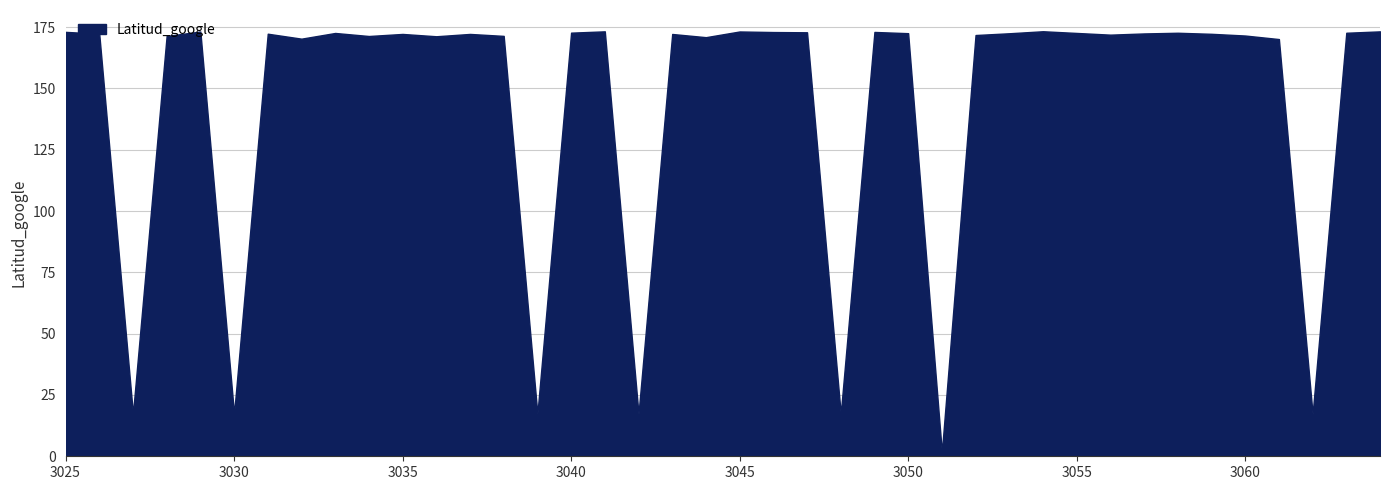

Where is the first local maximum?

3029